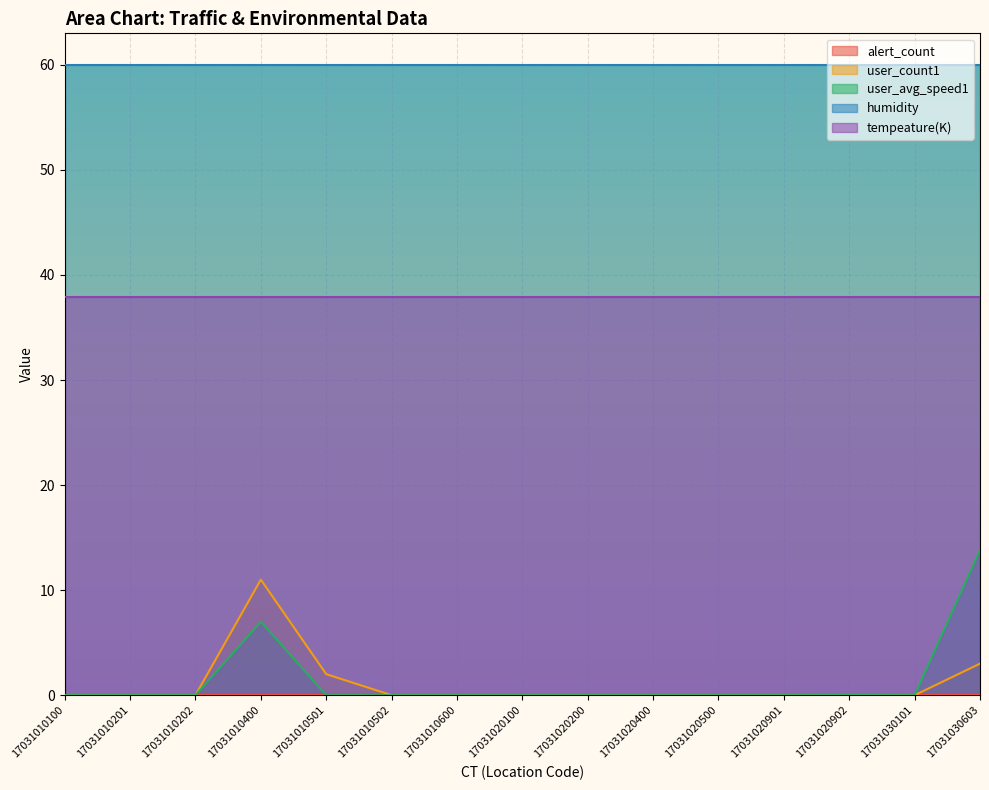

At which category is the sum across all series the highest?

17031010400